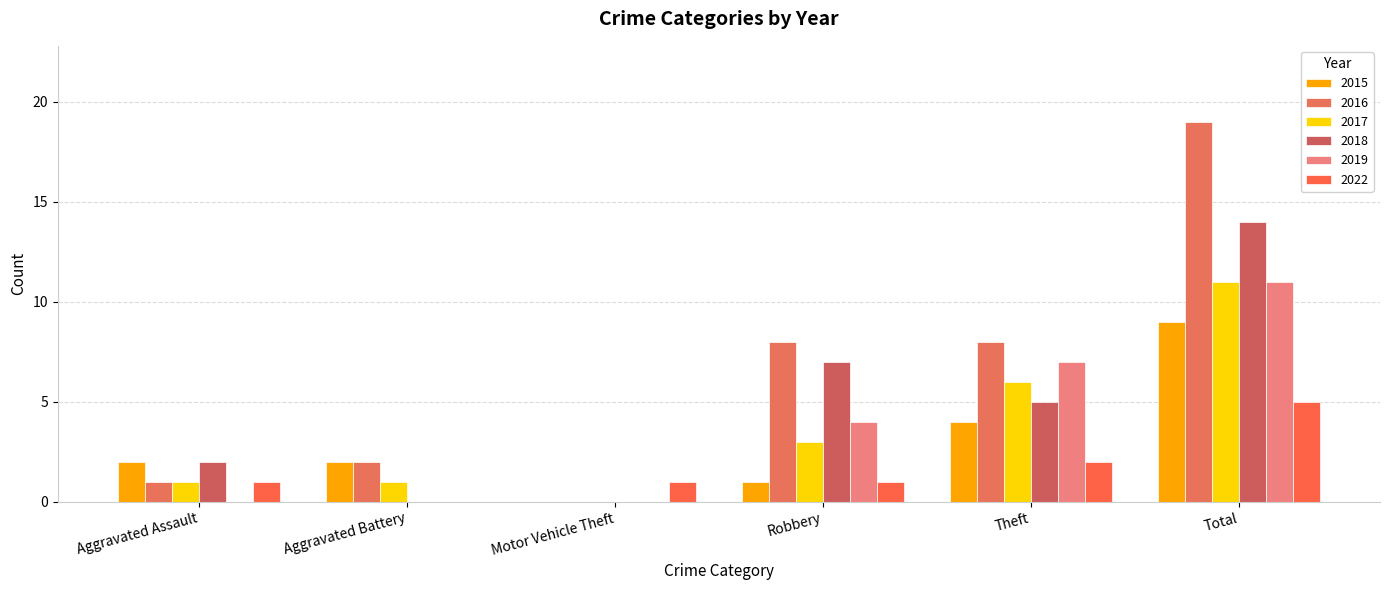

Count the number of categories in the chart.

6